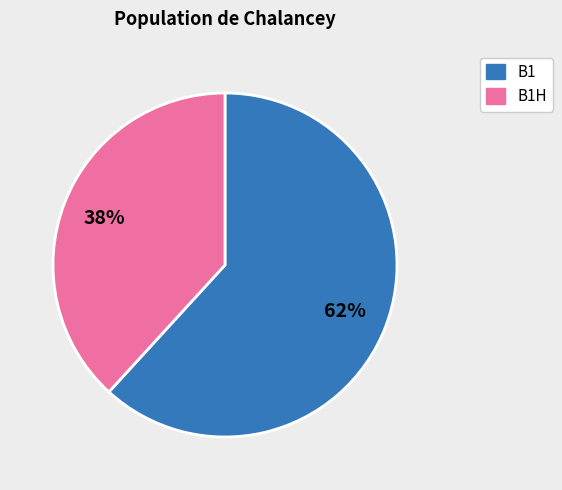

How many slices are in this pie chart?

2